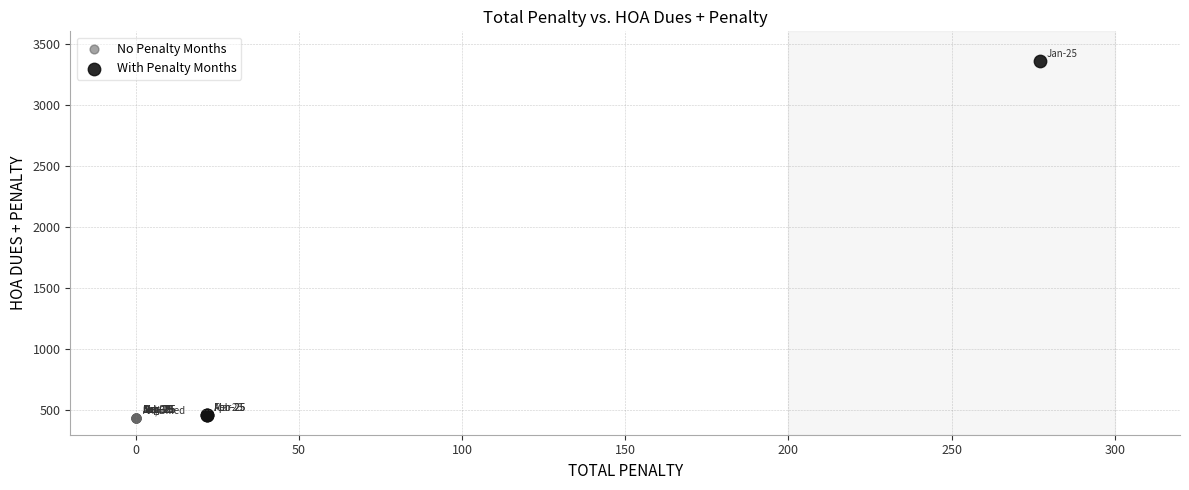

Which series reaches the maximum Y coordinate?

With Penalty Months